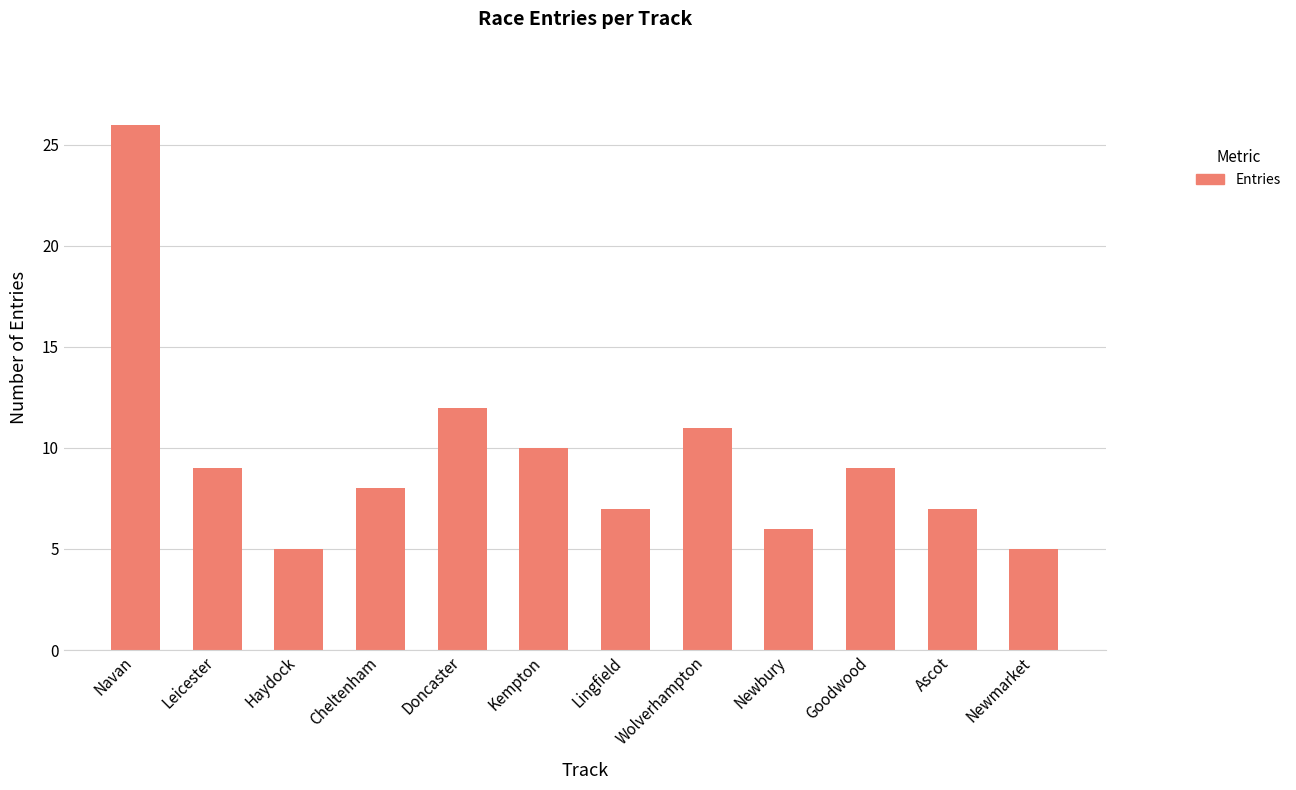

Does the chart contain stacked bars?

No